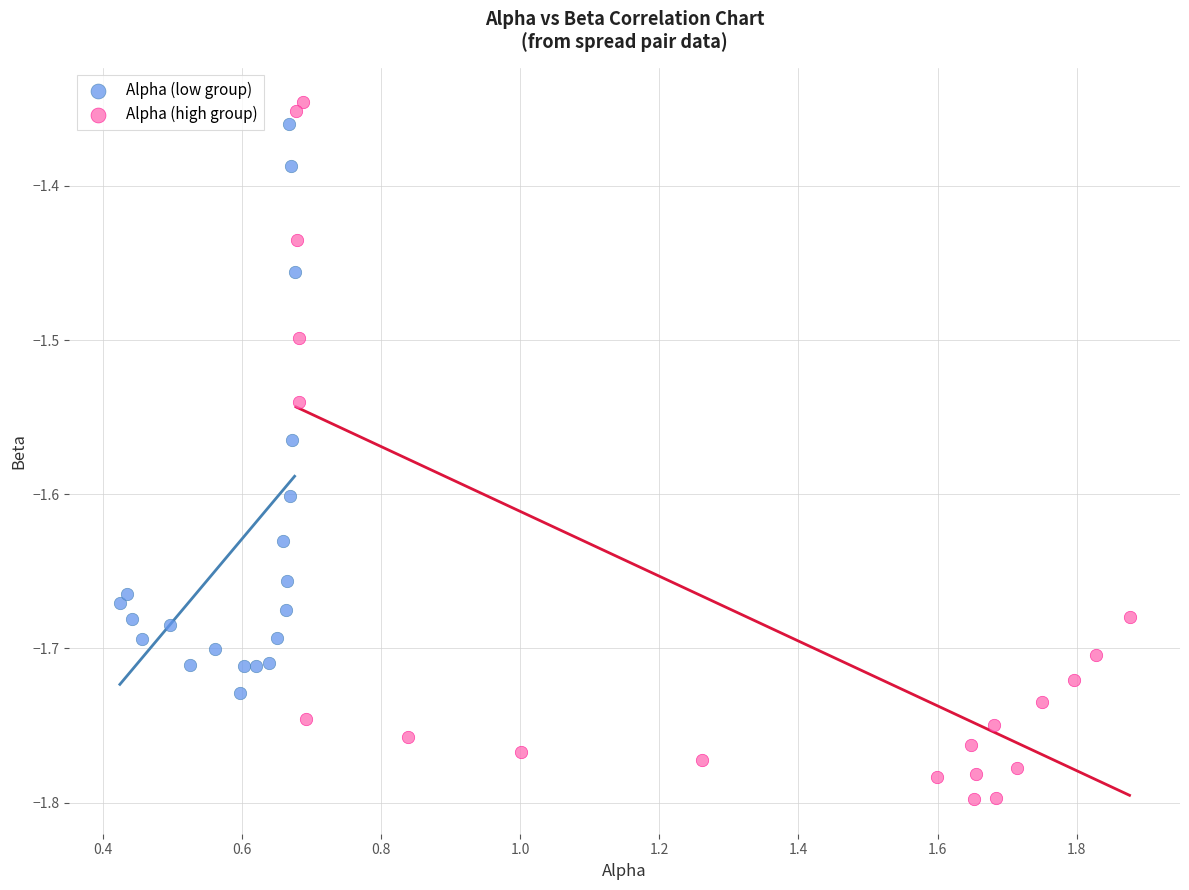

Which series reaches the minimum Y coordinate?

Alpha (high group)